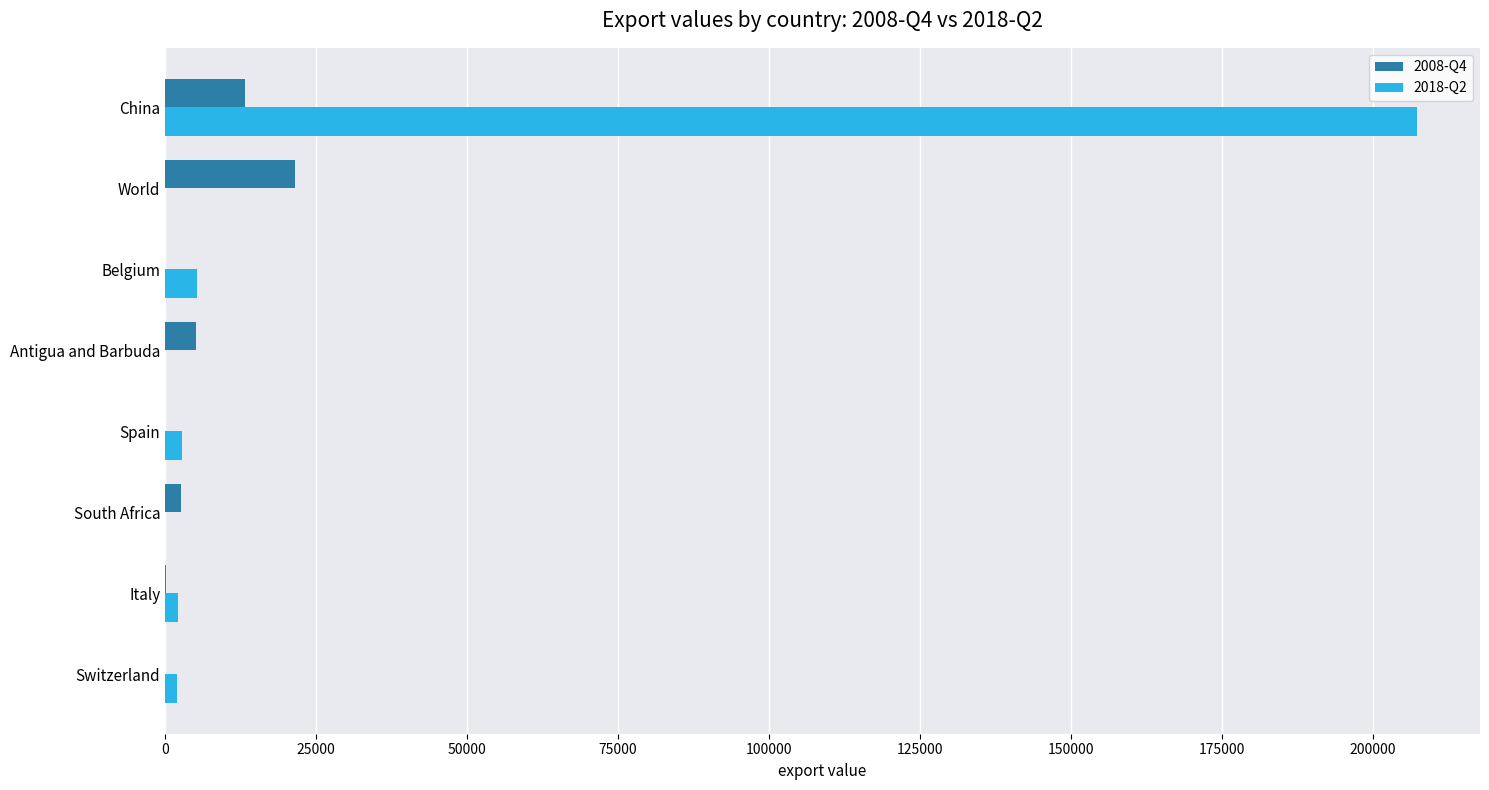

Which series changed the most between Antigua and Barbuda and China?

2018-Q2